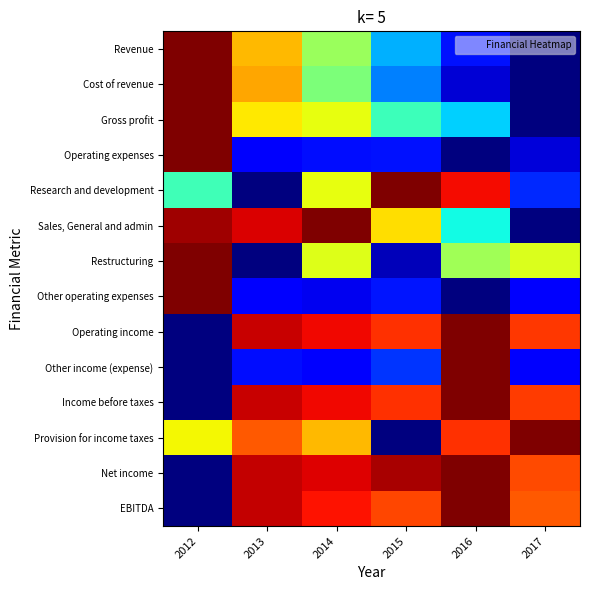

Rank the series by their maximum value, from highest to lowest.

Revenue, Cost of revenue, Gross profit, Operating expenses, Research and development, Sales, General and admin, Restructuring, Other operating expenses, Operating income, Other income (expense), Income before taxes, Provision for income taxes, Net income, EBITDA